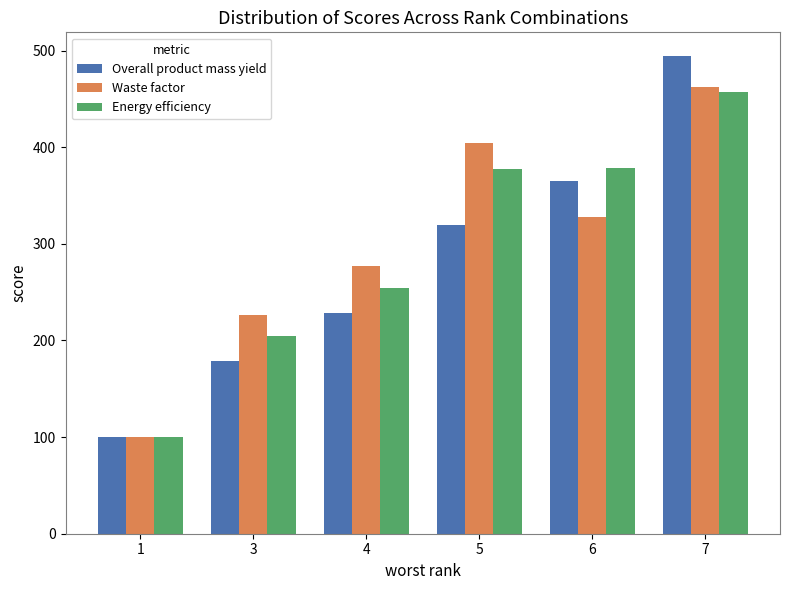

The value of Waste factor at 4 is 276.5. True or false?

True